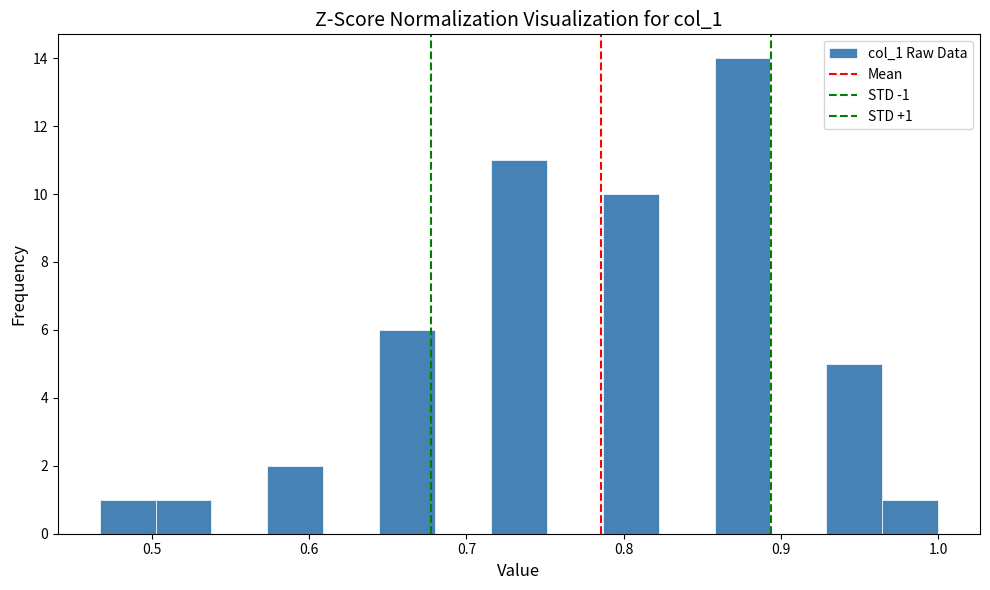

Read against the x-axis, roughly where is the centre of the tallest bar?

0.88